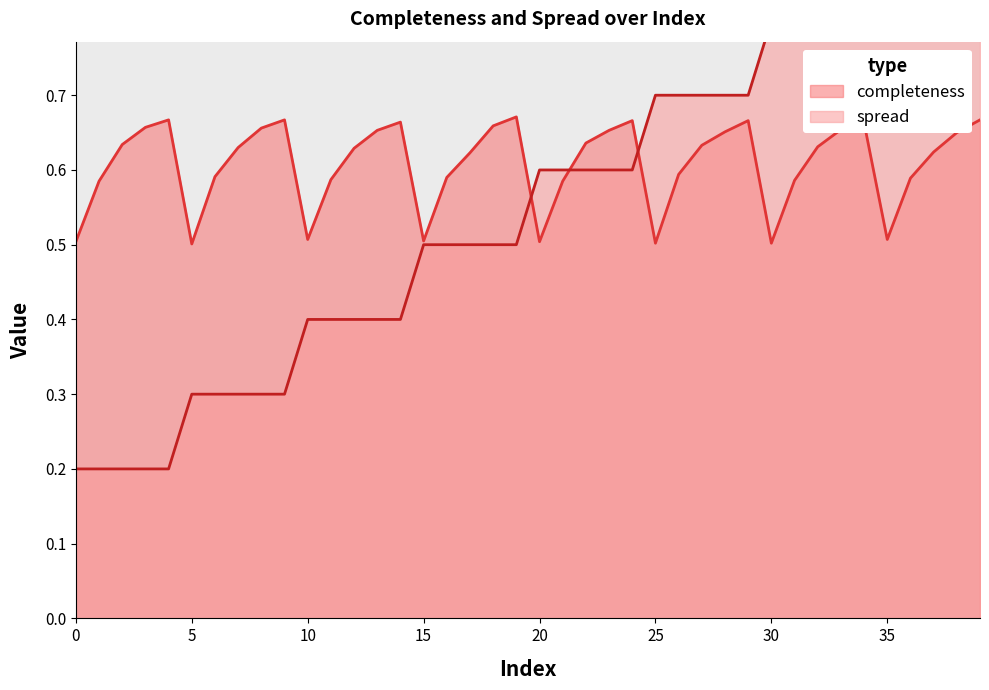

Rank the series by their maximum value, from highest to lowest.

spread, completeness